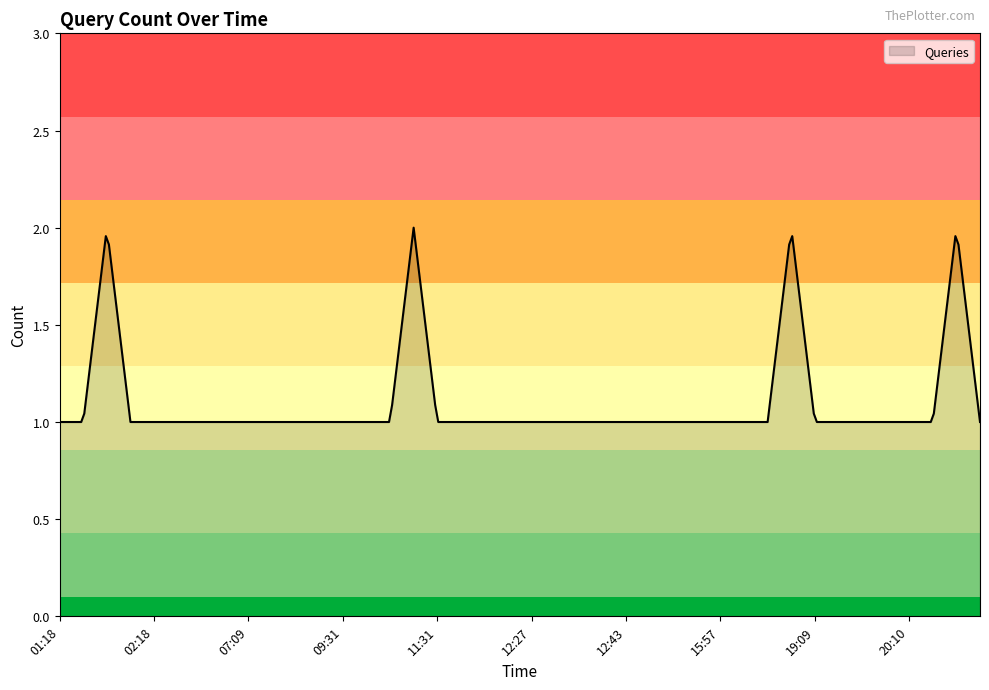

What is the smallest value displayed?

1